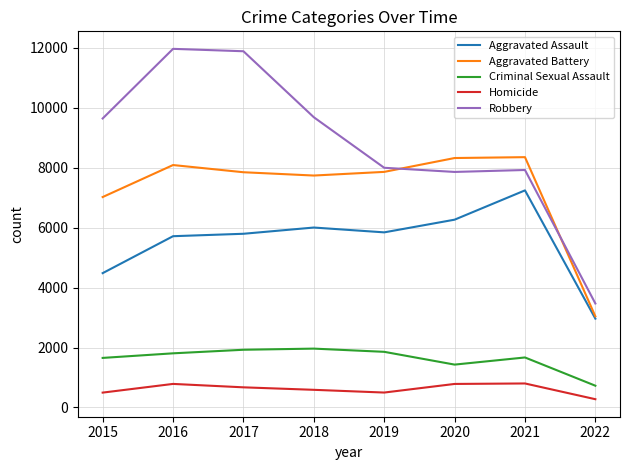

What is the minimum value shown in the chart?

276